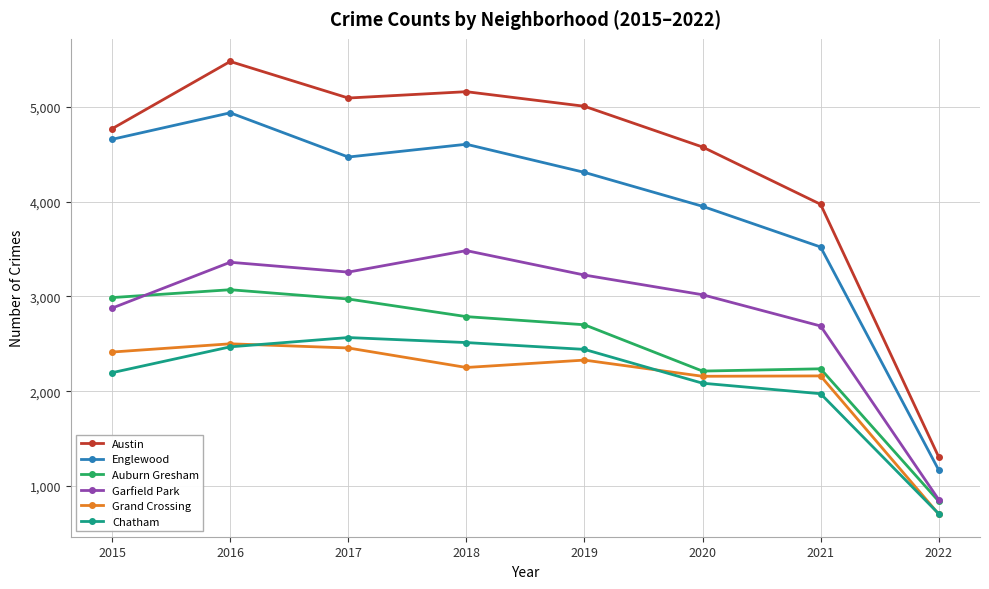

What is the total value across all series at 2017?

20819